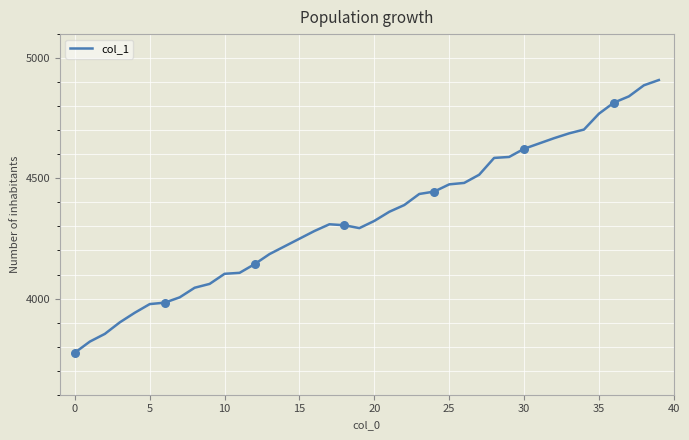

What is the difference between the maximum and minimum values?

1134